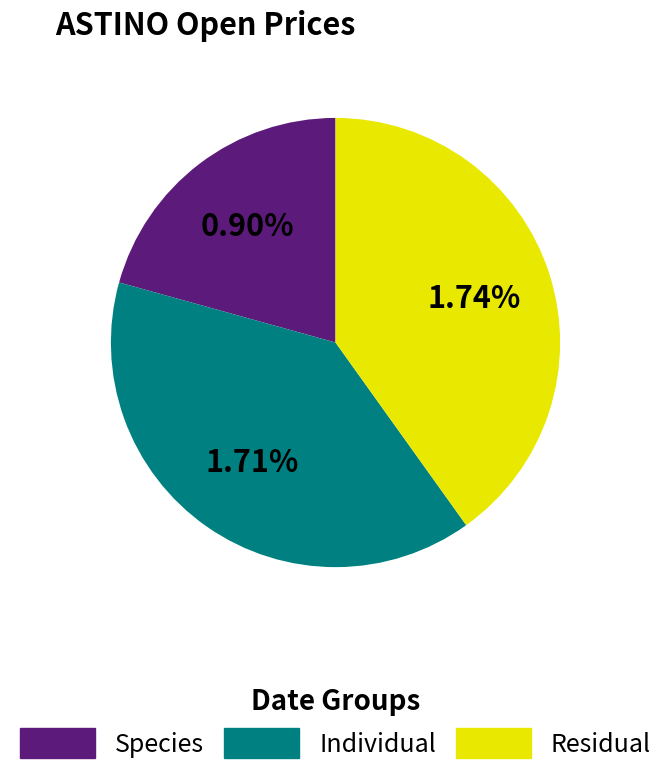

Is there a majority slice in this chart?

No